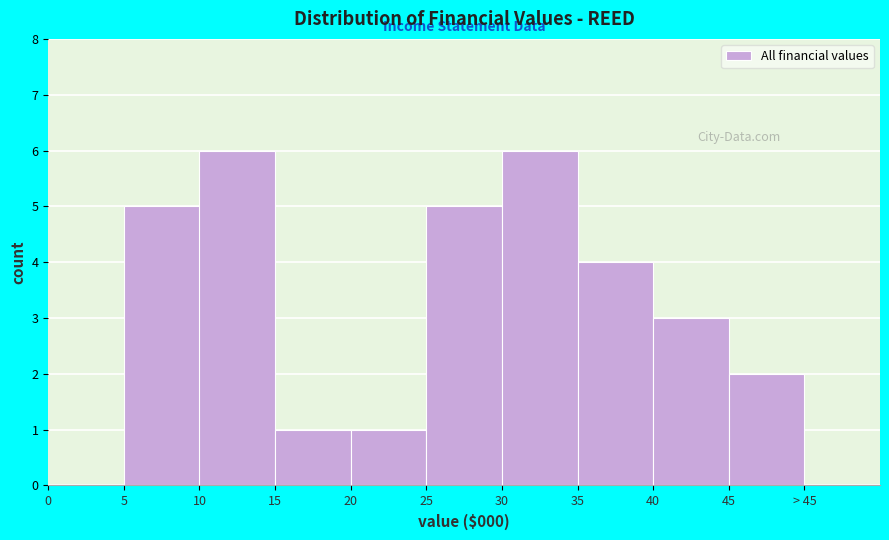

Reading left to right, extract all data points from this chart.

0=0	5=5	10=6	15=1	20=1	25=5	30=6	35=4	40=3	45=2	> 45=0